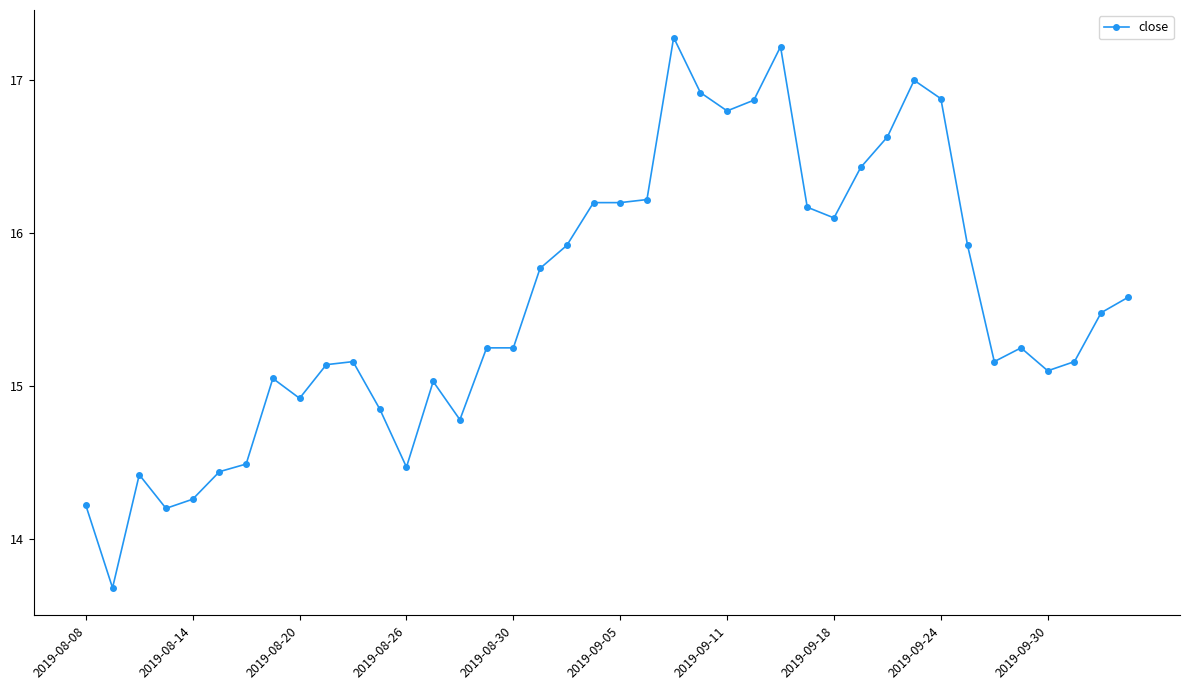

What is the value of the 20th point from the left?

16.2